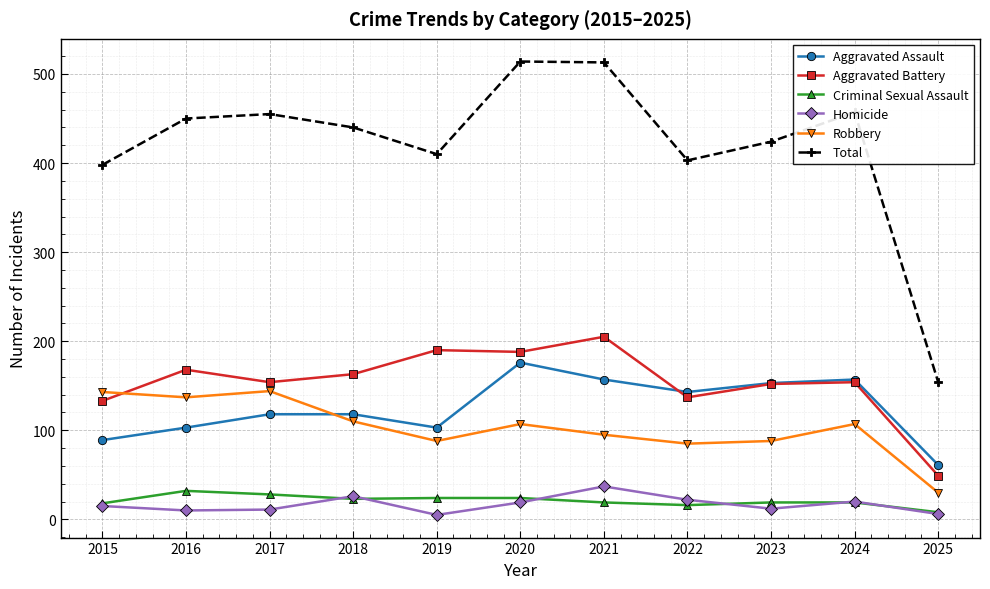

At how many categories does at least one series exceed 302?

10